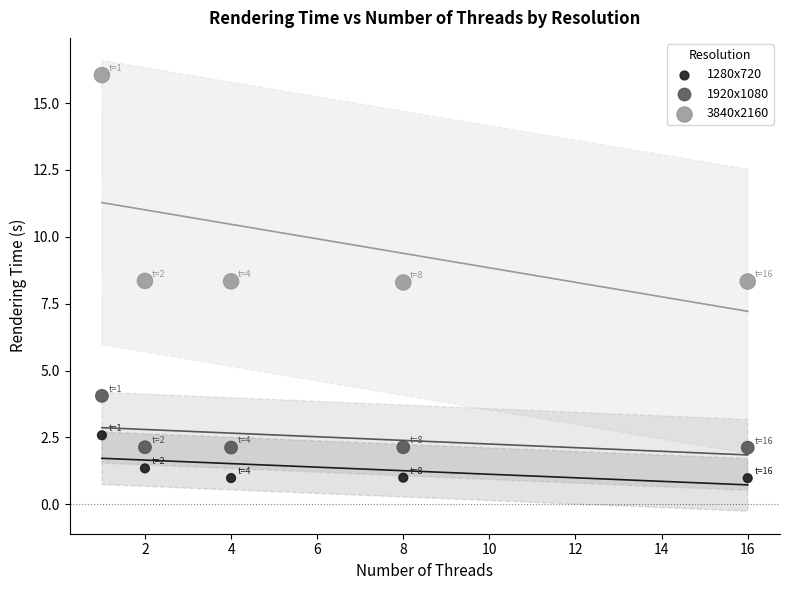

Which series has the widest spread of Y values?

3840x2160